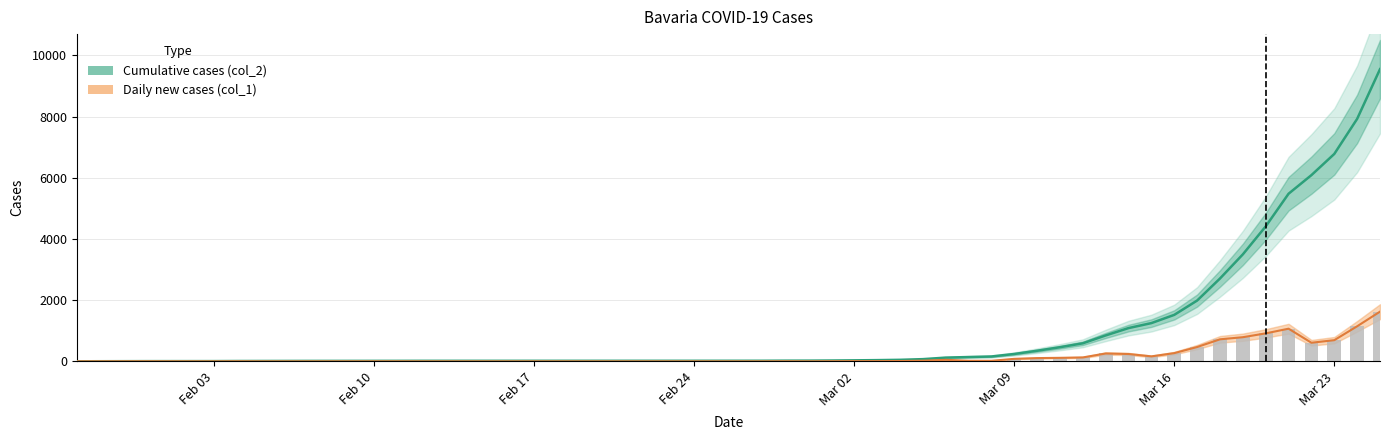

At how many categories does at least one series exceed 5493?

4